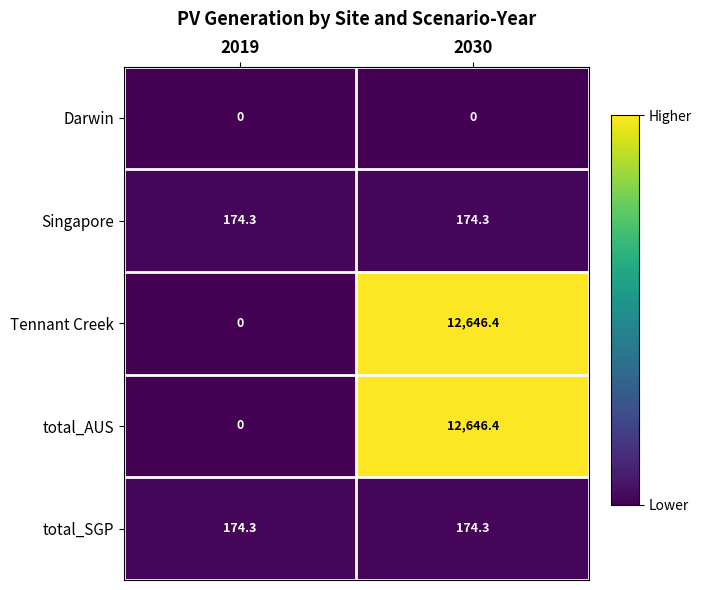

Reading left to right, list all the values displayed in this chart.

Darwin: 0.0	0.0
Singapore: 174.3	174.3
Tennant Creek: 0.0	12646.4
total_AUS: 0.0	12646.4
total_SGP: 174.3	174.3